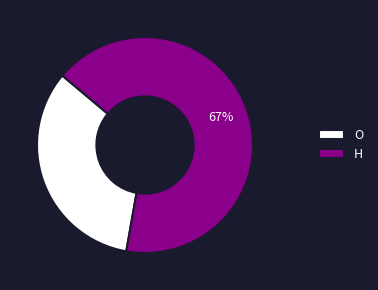

What is the smallest slice in the pie chart?

O